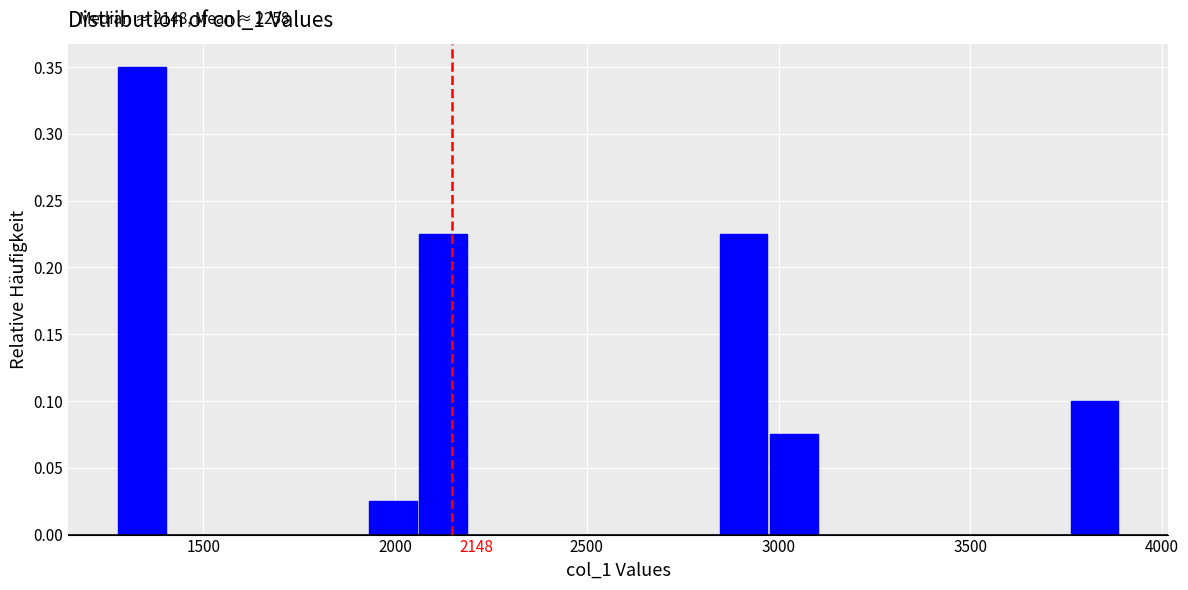

Around what value on the x-axis is the tallest bar? Give the approximate position of its centre, as read against the axis.

1350